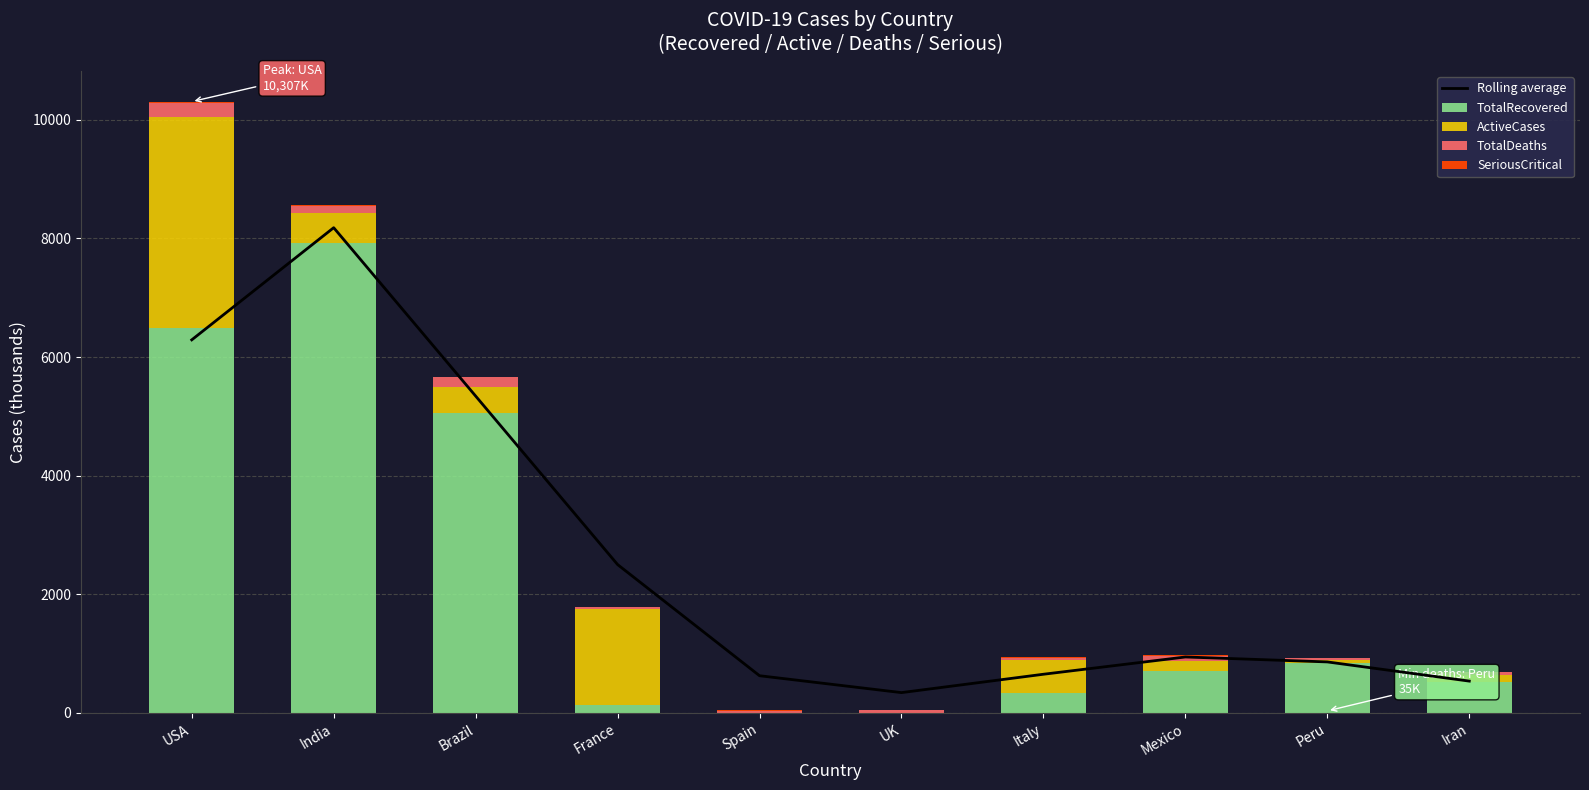

Where does the SeriousCritical series first go above 4?

USA